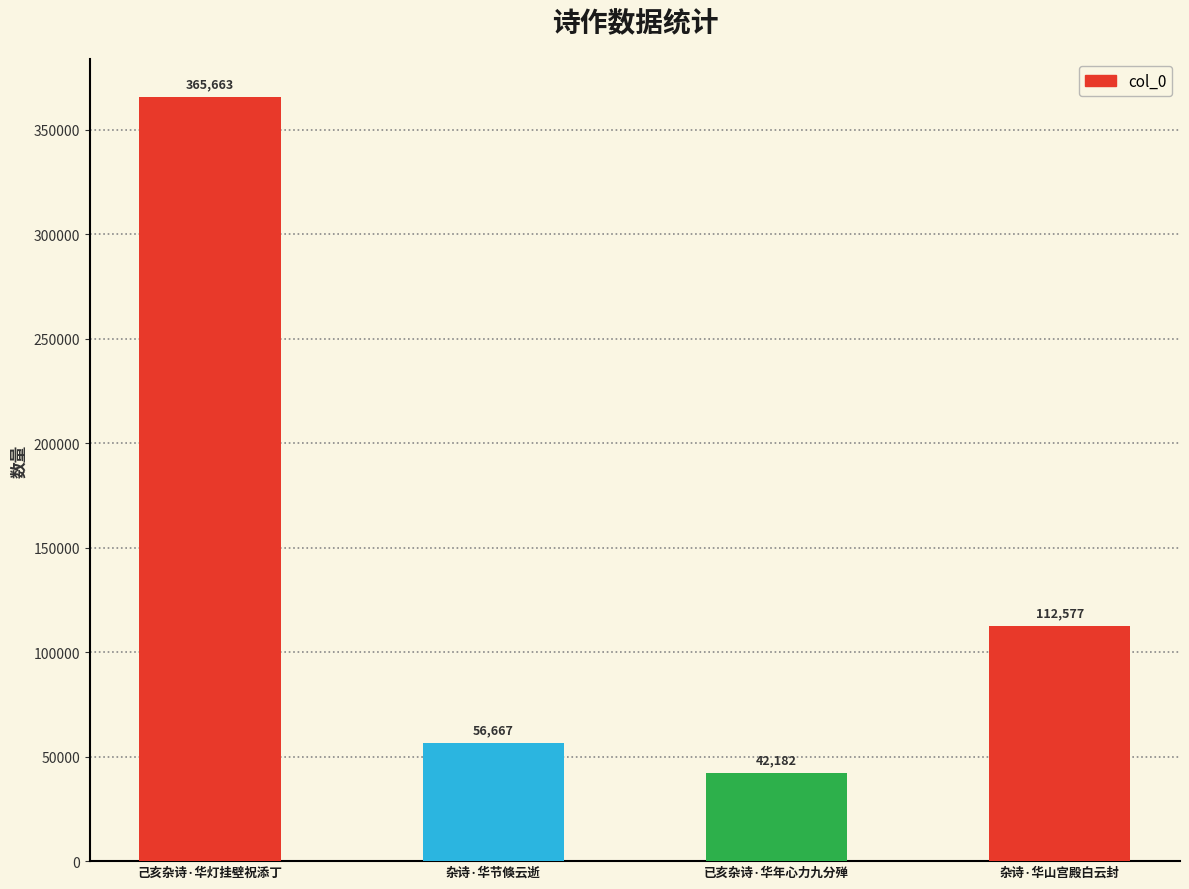

What is the ratio of the value at 己亥杂诗·华灯挂壁祝添丁 to the value at 已亥杂诗·华年心力九分殚?

8.7